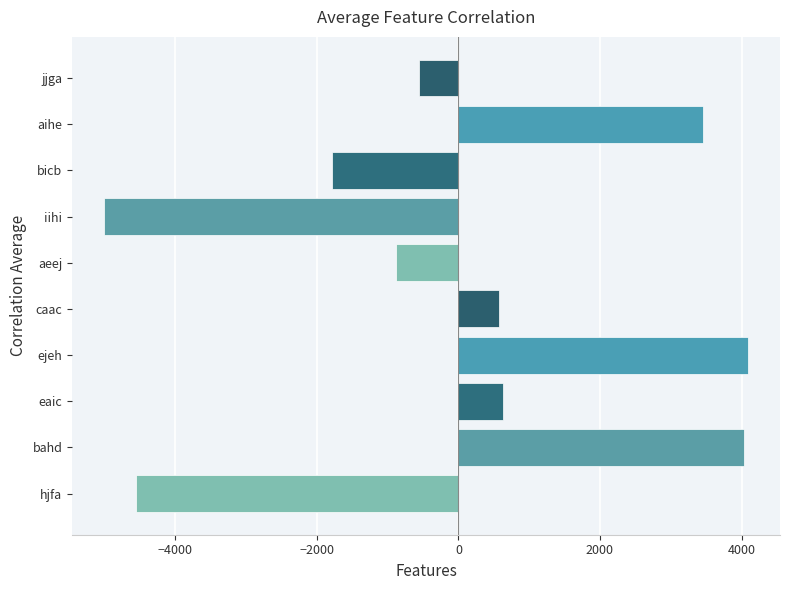

How many data points are less than 573?

5